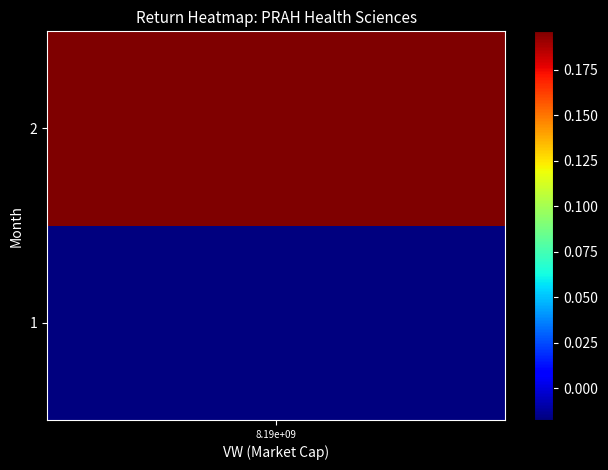

Is it true that the value at 2 is 0.3?

False